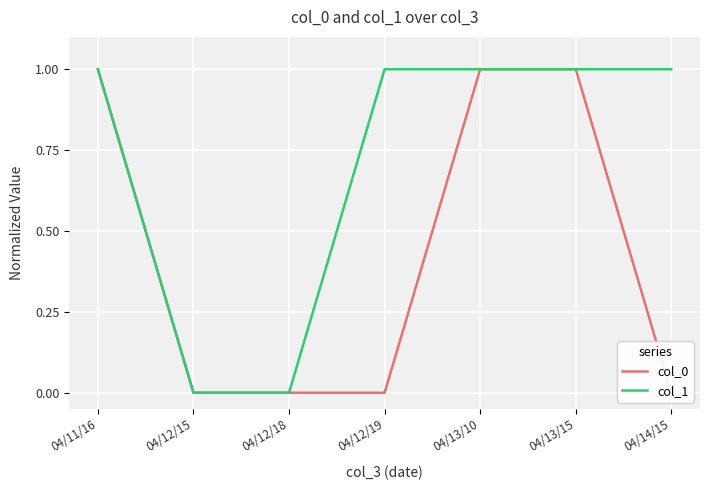

Is it true that col_1 equals 1.0 at 04/13/10?

True